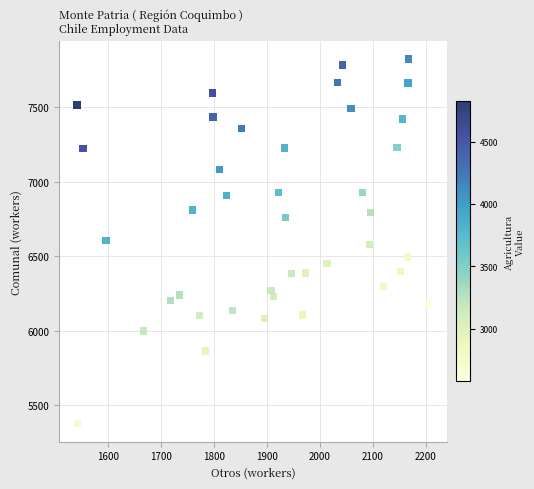

What is the range of X values (max minus min)?

665